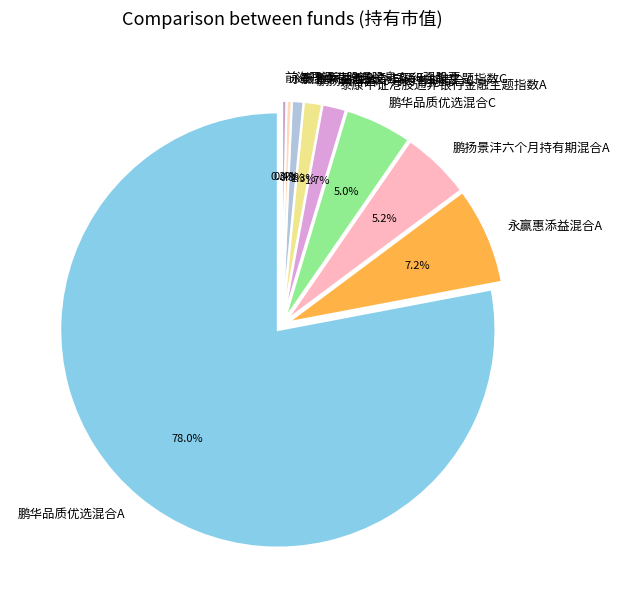

The 永赢惠添益混合A slice represents 1% of the pie. True or false?

False